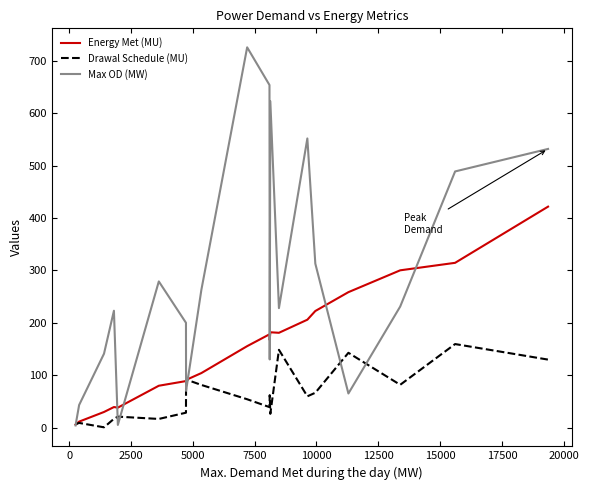

Which series has the largest range (max minus min)?

Max OD (MW)